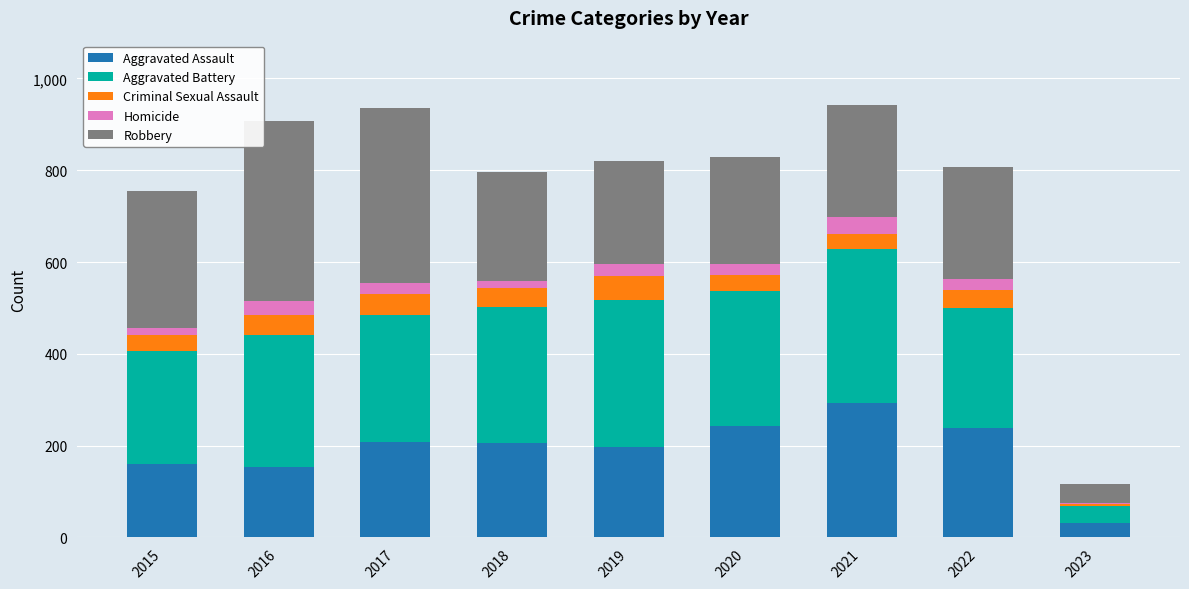

Is it true that Aggravated Assault equals 137 at 2021?

False